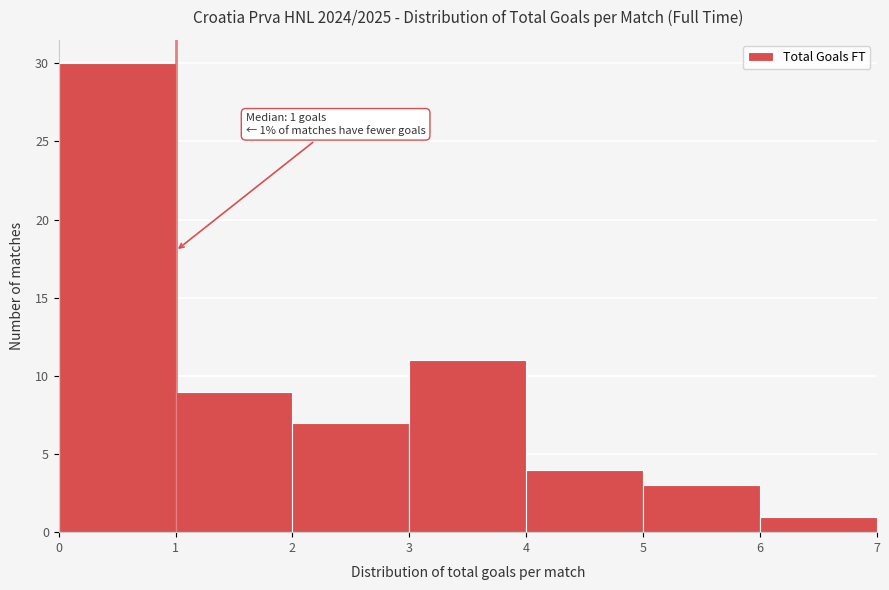

Over which range of the x-axis is the bar tallest?

0 to 1